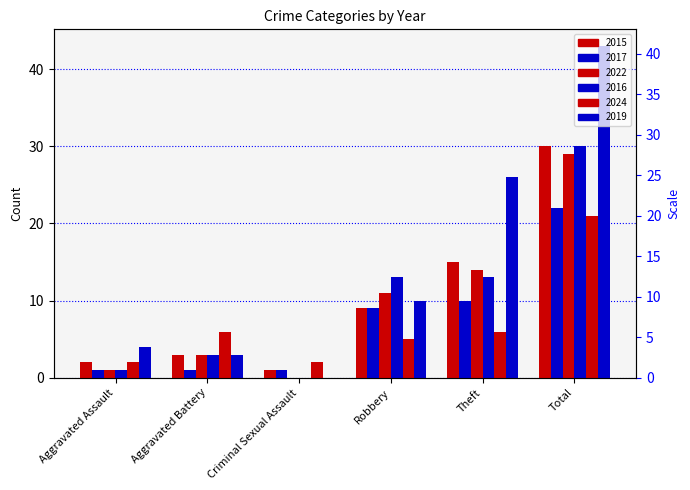

Reading left to right, extract all data points from this chart.

2015: 2	3	1	9	15	30
2017: 1	1	1	9	10	22
2022: 1	3	0	11	14	29
2016: 1	3	0	13	13	30
2024: 2	6	2	5	6	21
2019: 4	3	0	10	26	43